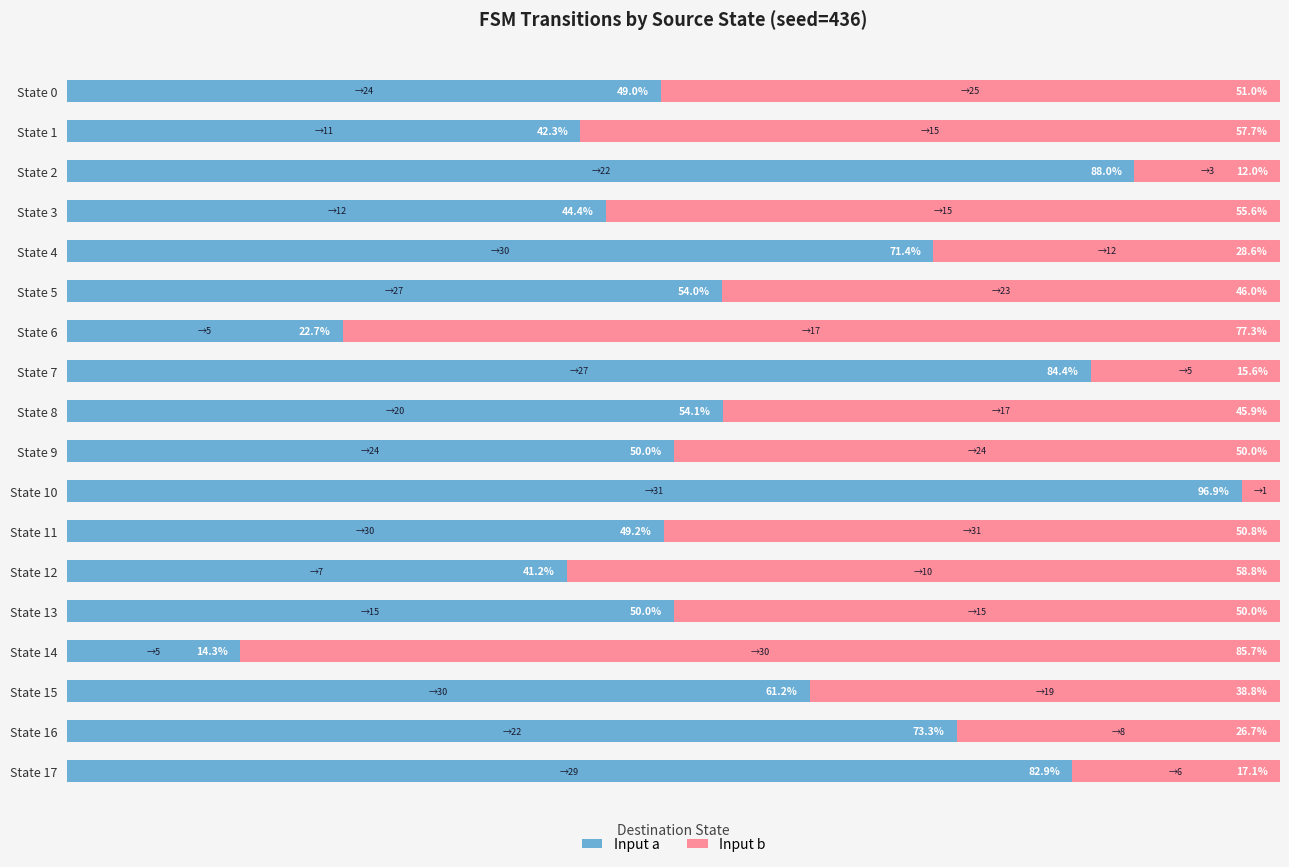

At which label does Input a reach its peak?

State 10